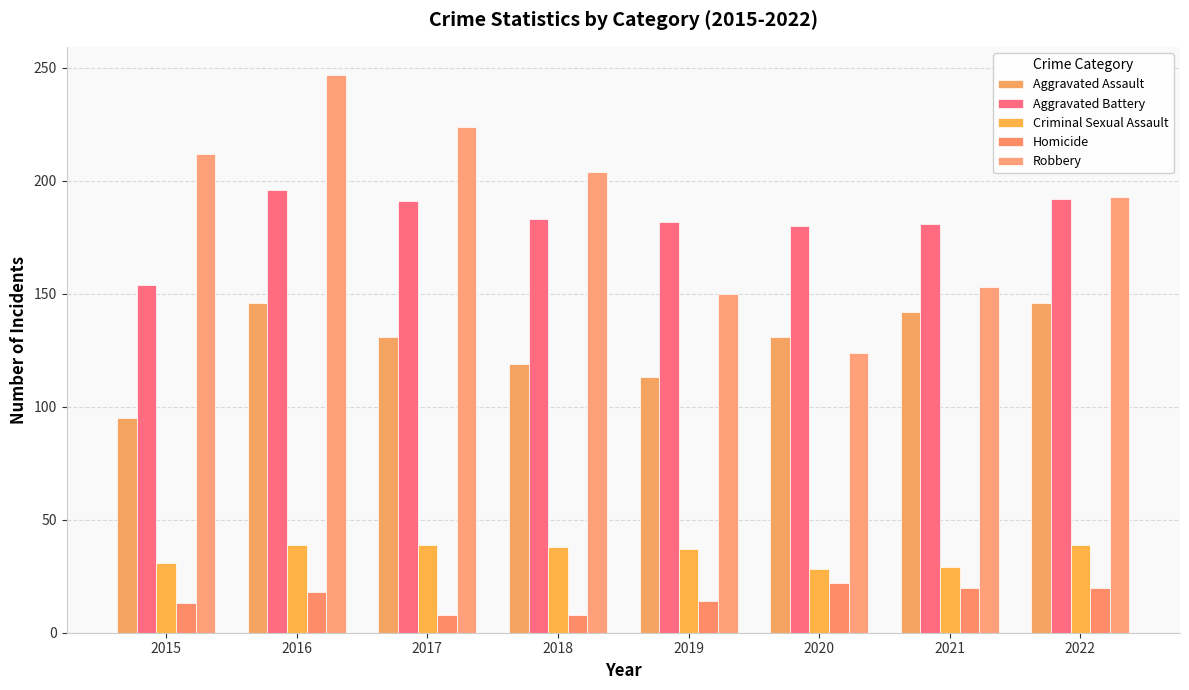

How many distinct data groups are displayed?

5